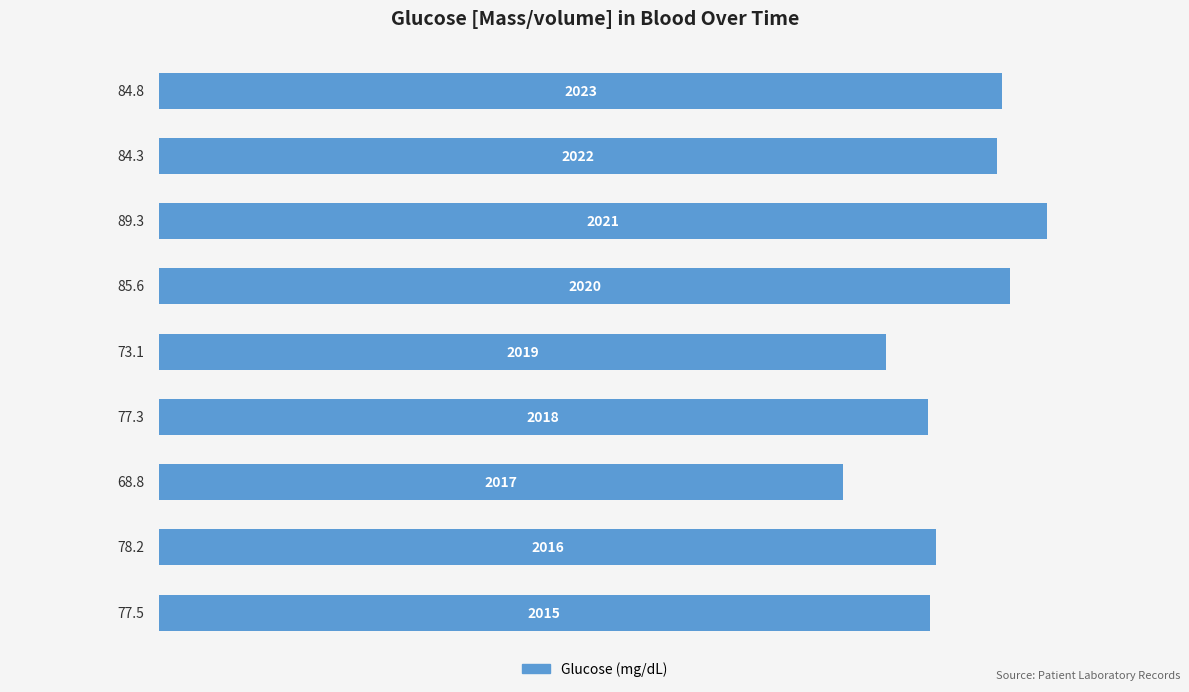

What is the average value?

79.9